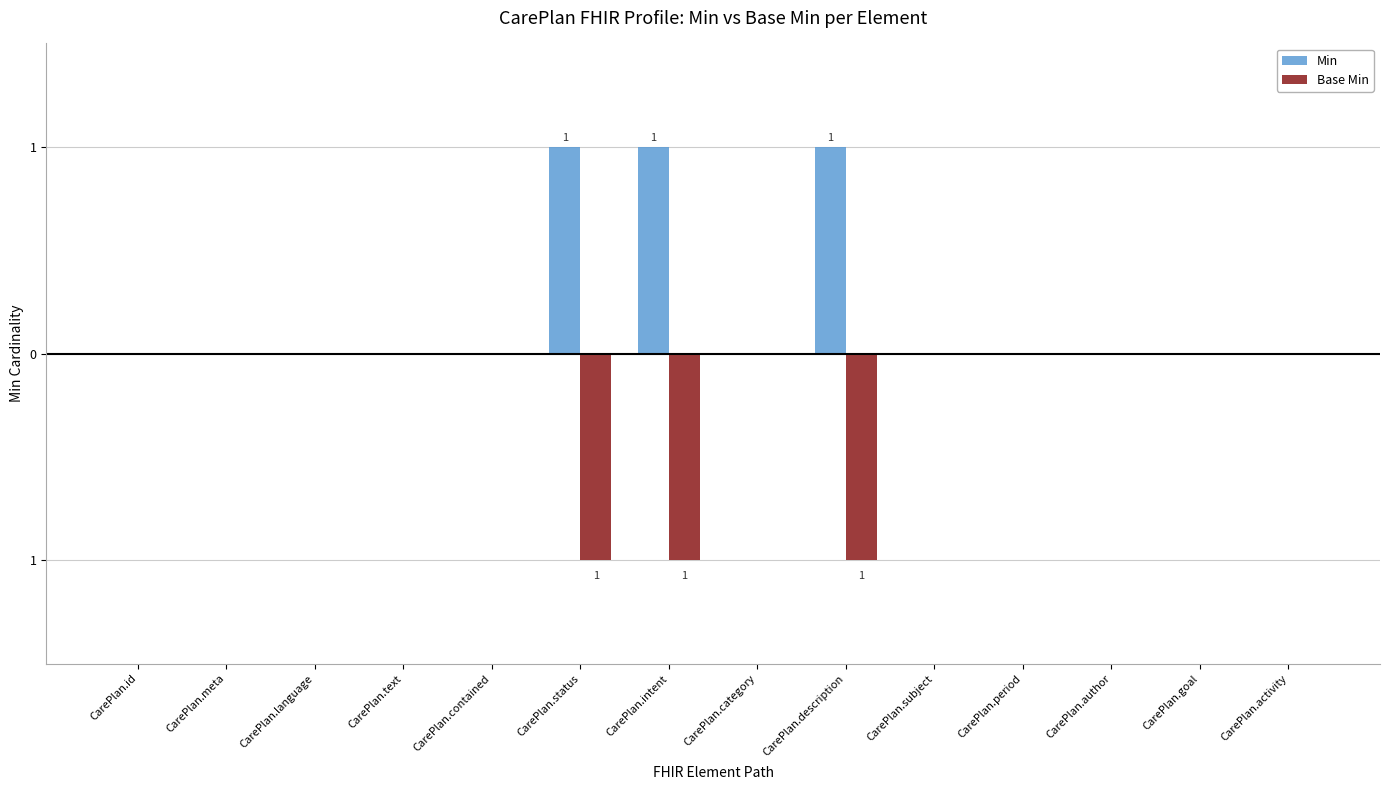

What position from the right is CarePlan.description?

6